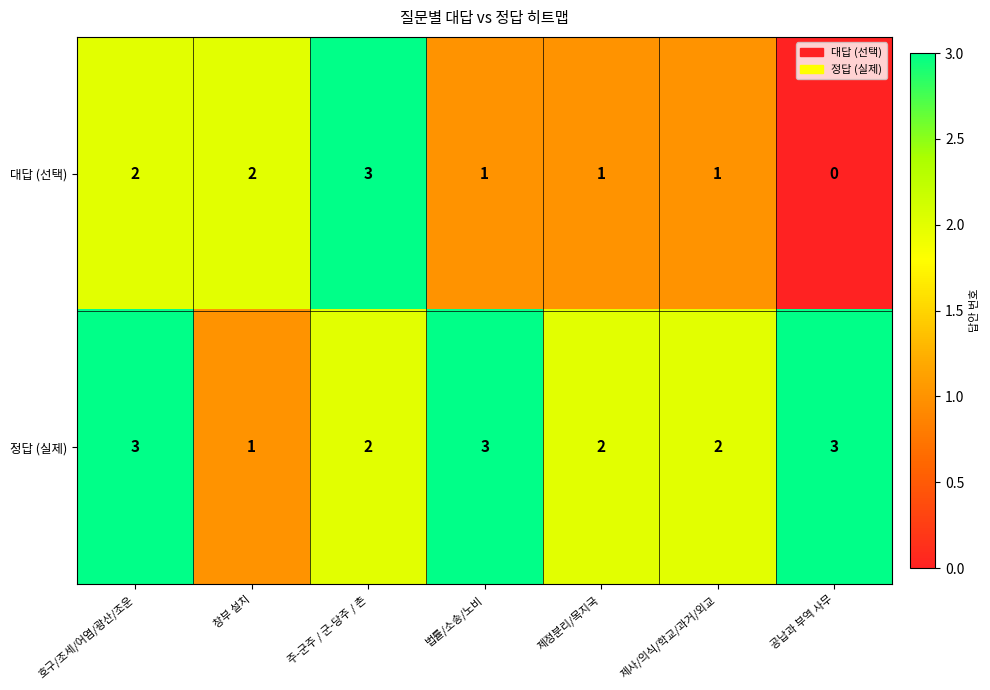

Reading right to left, extract all data points from this chart.

대답 (선택): 0	1	1	1	3	2	2
정답 (실제): 3	2	2	3	2	1	3